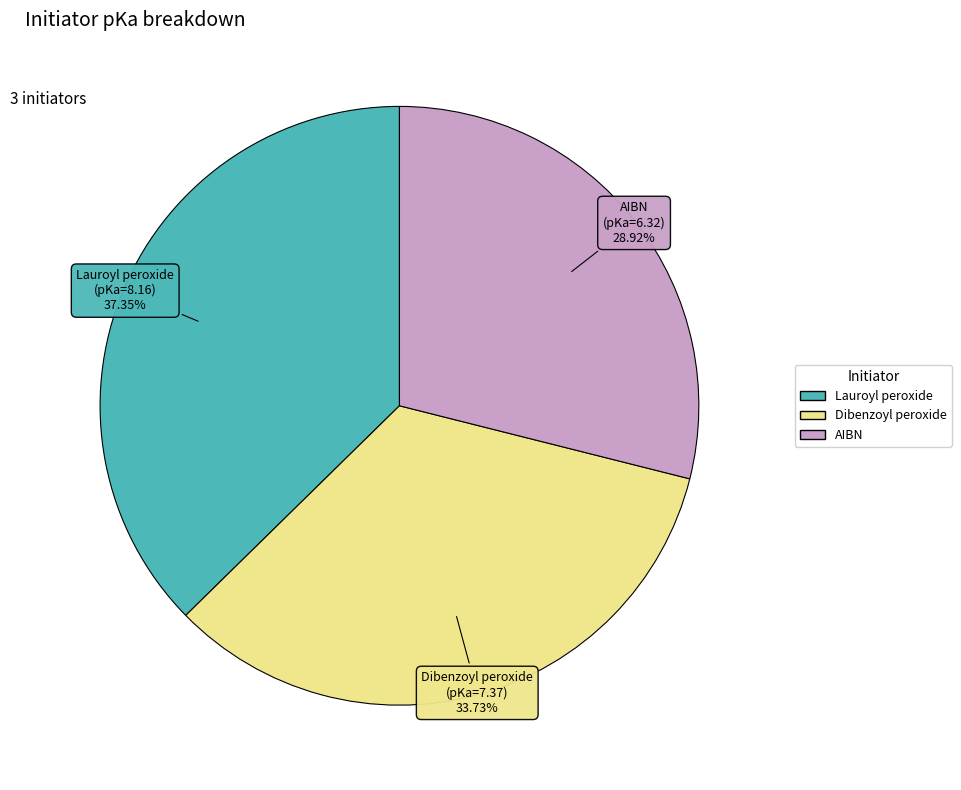

Does any single category account for the majority?

No